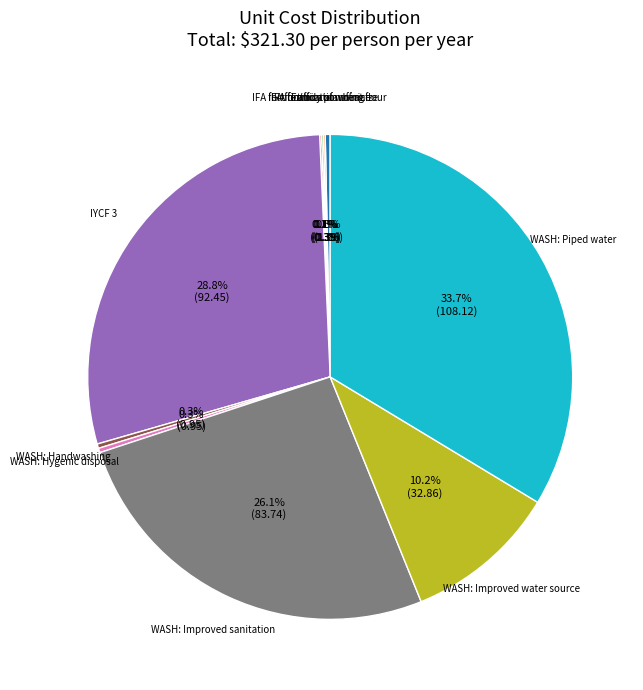

Is there any slice that represents more than half of the pie?

No